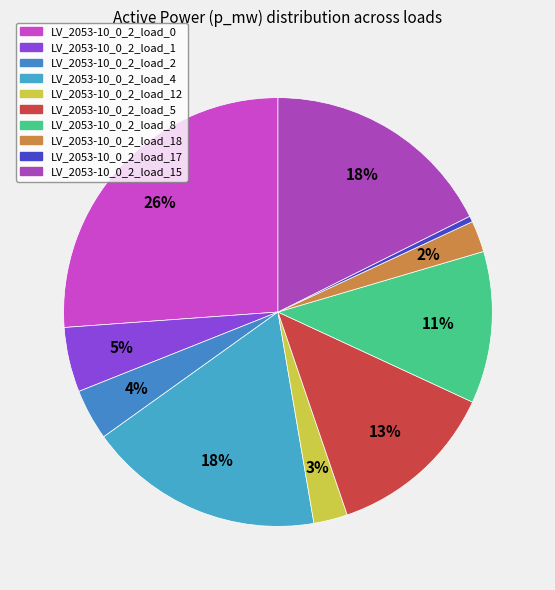

How many slices are in this pie chart?

10